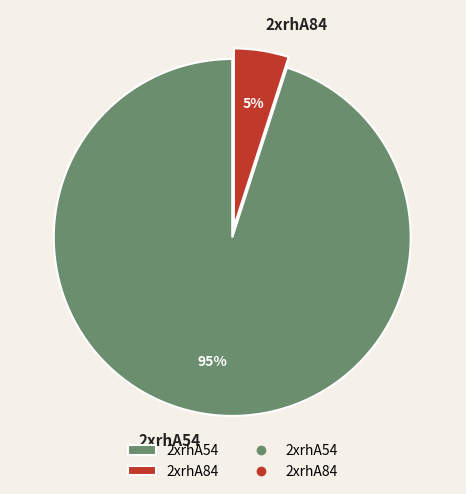

Which has a higher value, 2xrhA84 or 2xrhA54?

2xrhA54